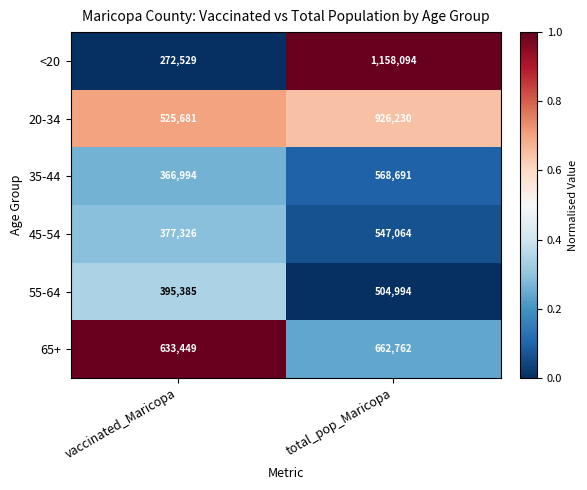

Is it true that 65+ equals 633449 at vaccinated_Maricopa?

True